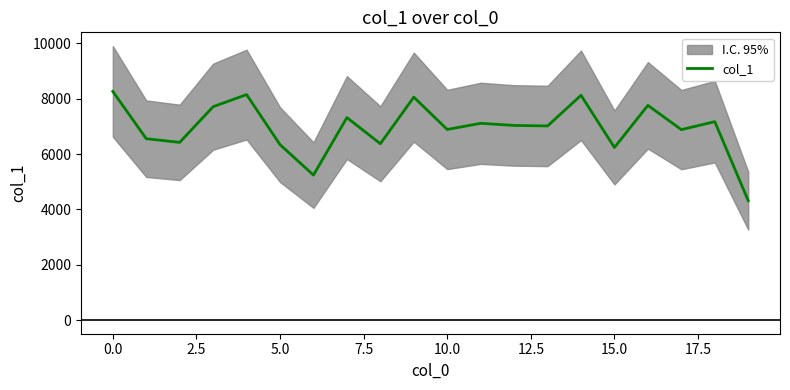

The value at 18 is 11637. True or false?

False